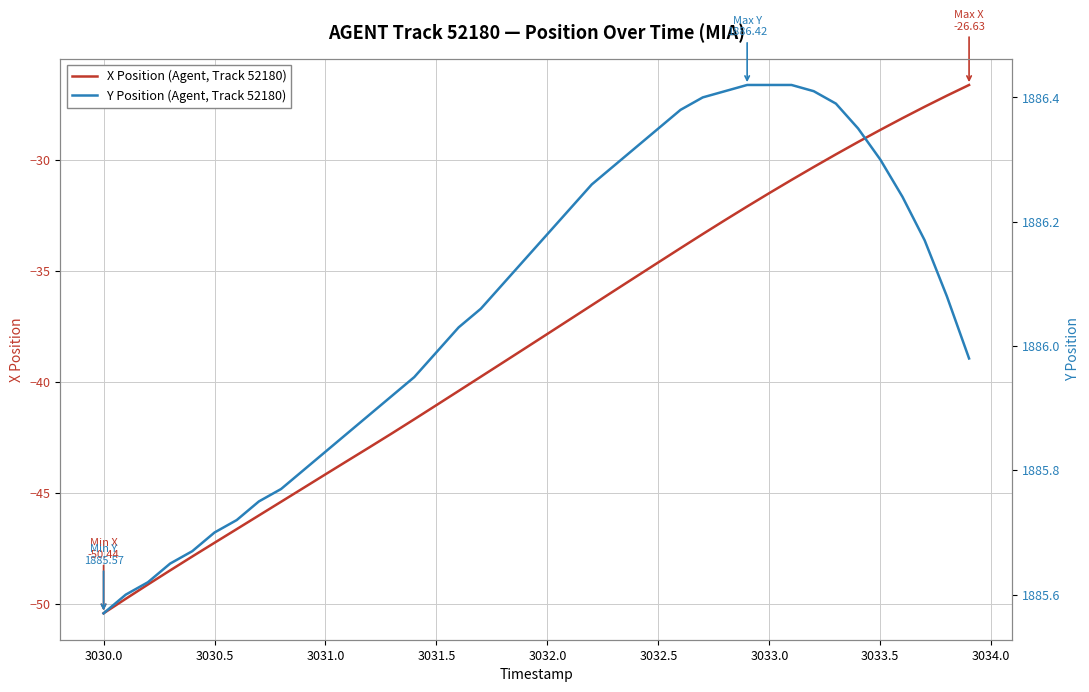

At which label is X Position (Agent, Track 52180) closest to -38?

3032.0